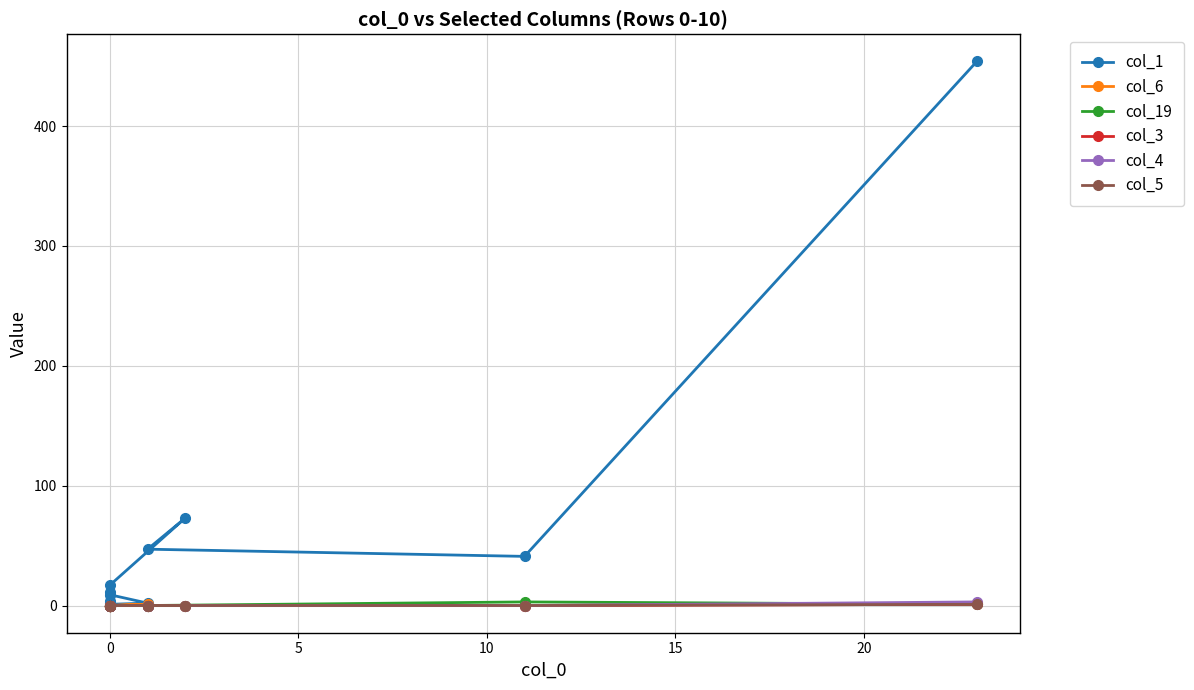

True or false: col_1 and col_5 intersect in this chart.

False